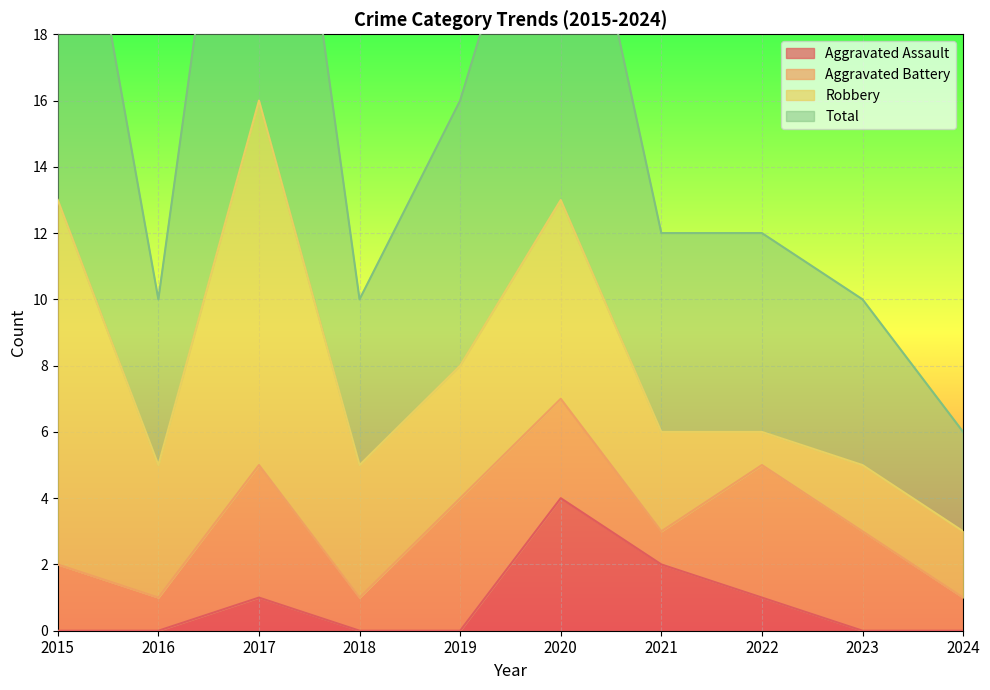

The value of Aggravated Assault at 2021 is 1. True or false?

False